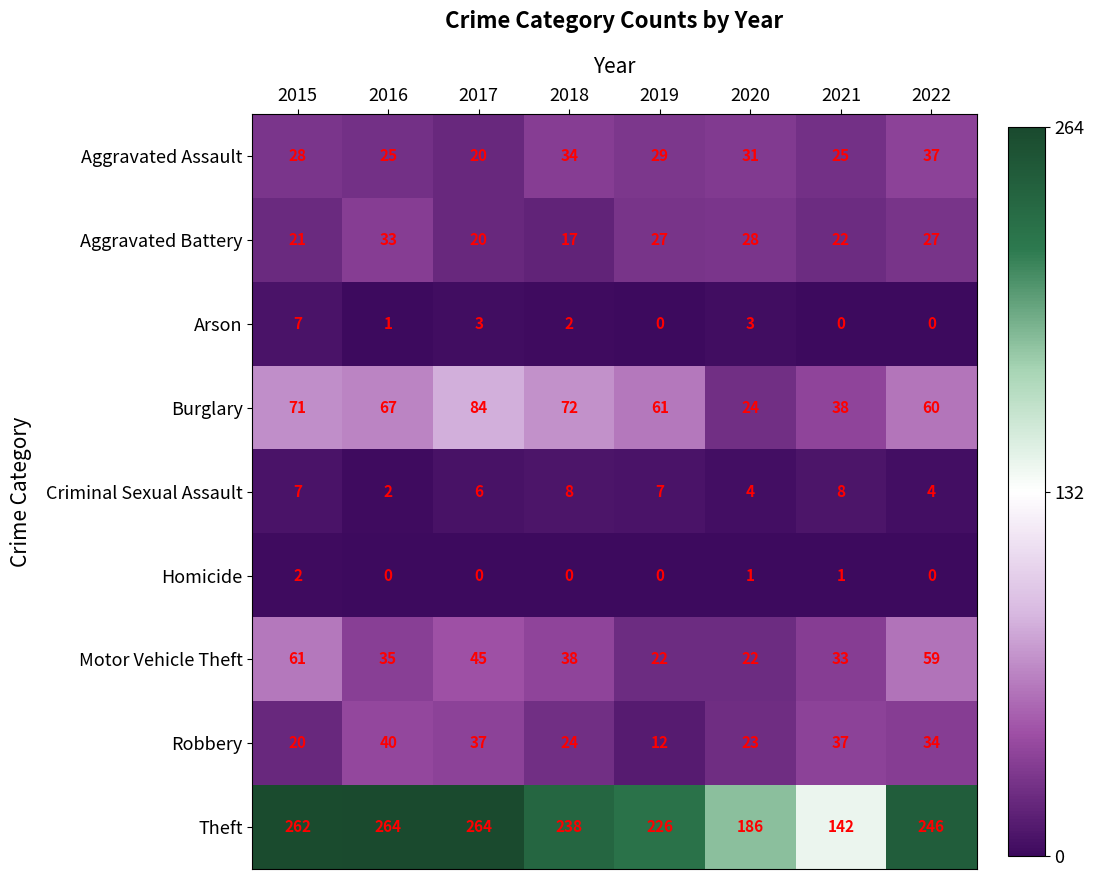

List the series in order of their peak value, highest first.

Theft, Burglary, Motor Vehicle Theft, Robbery, Aggravated Assault, Aggravated Battery, Criminal Sexual Assault, Arson, Homicide